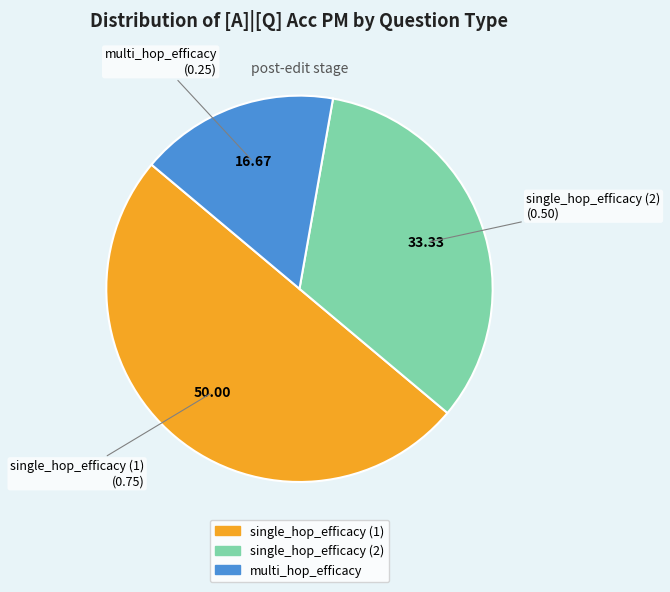

How many segments does this pie chart have?

3